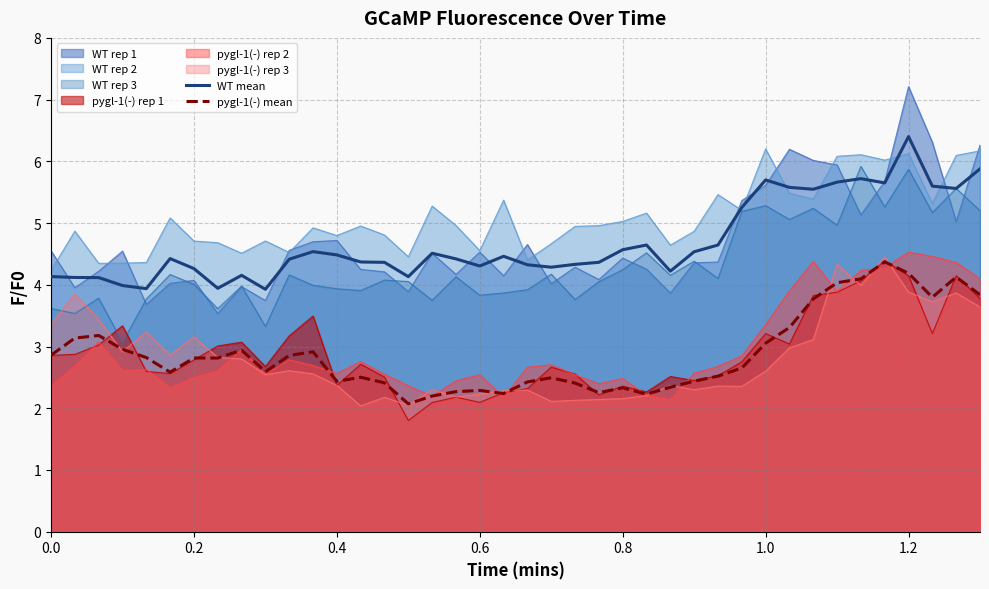

What are all the series names shown in the legend?

WT rep 1, WT rep 2, WT rep 3, pygl-1(-) rep 1, pygl-1(-) rep 2, pygl-1(-) rep 3, WT mean, pygl-1(-) mean